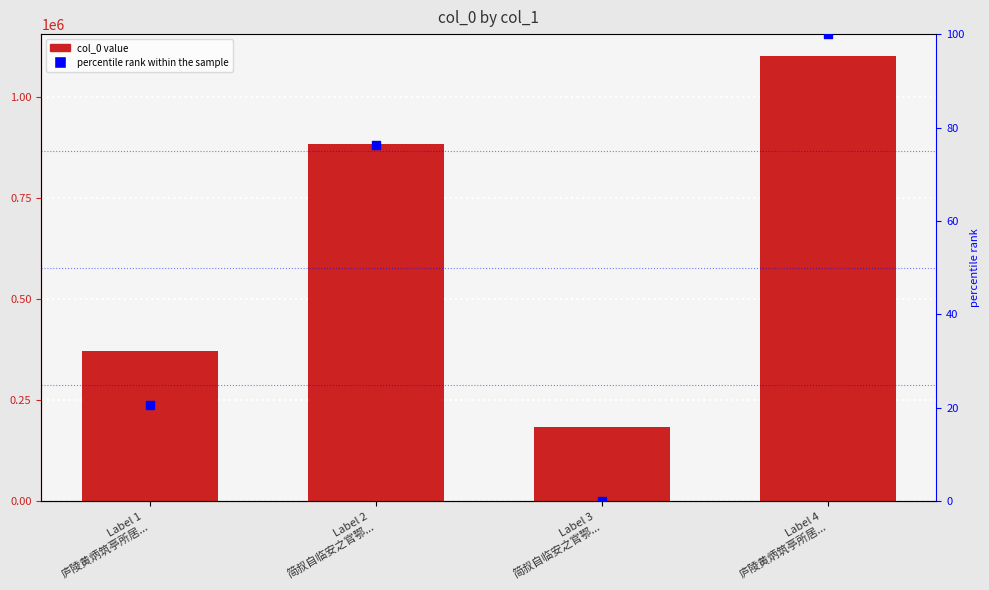

At how many categories does at least one series exceed 620639?

2